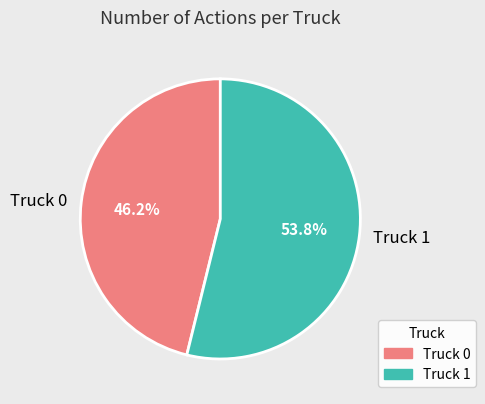

The Truck 1 slice represents 54% of the pie. True or false?

True